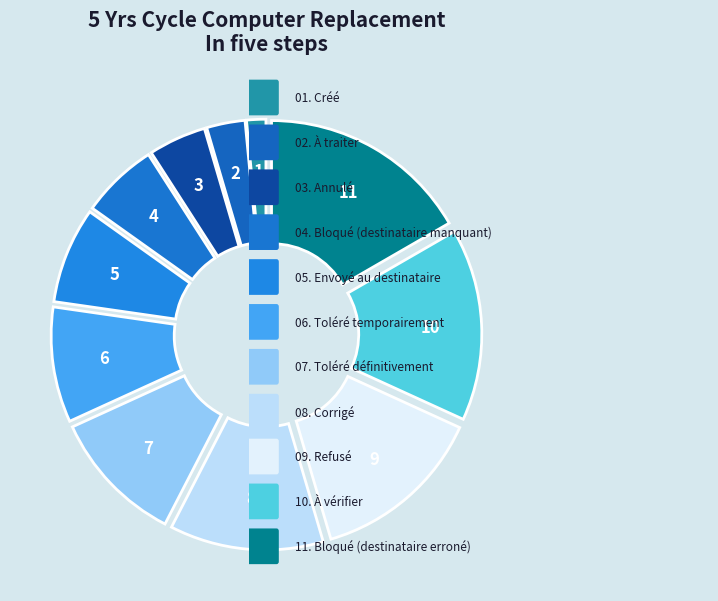

To the nearest percent, what is the difference between the largest and smallest slice percentages?

15%